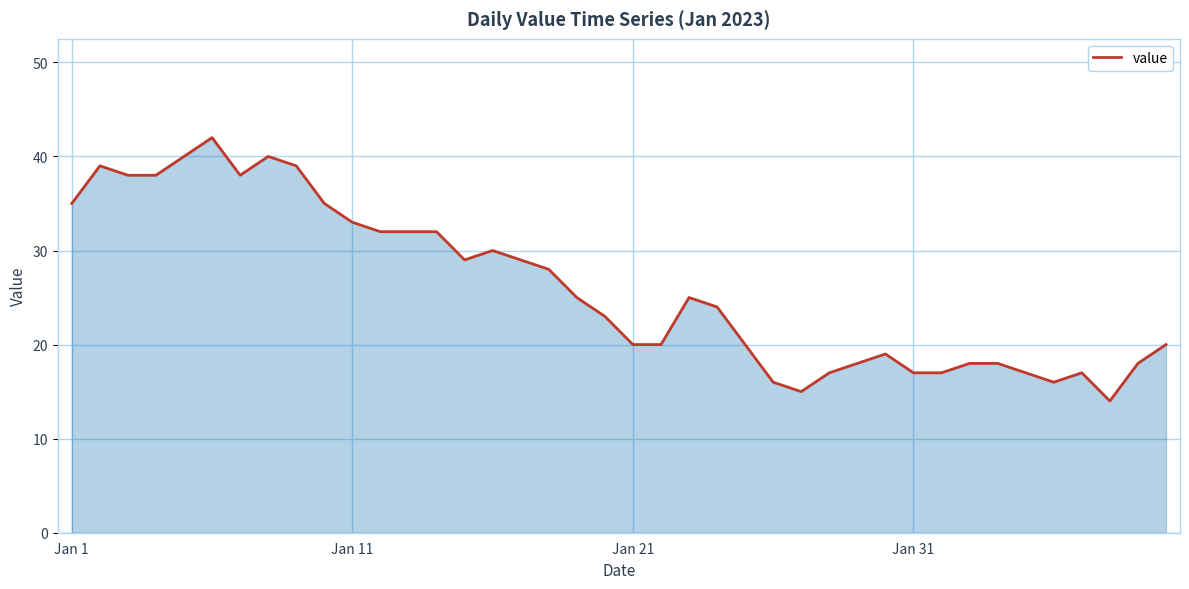

What is the difference between the maximum and minimum values?

28